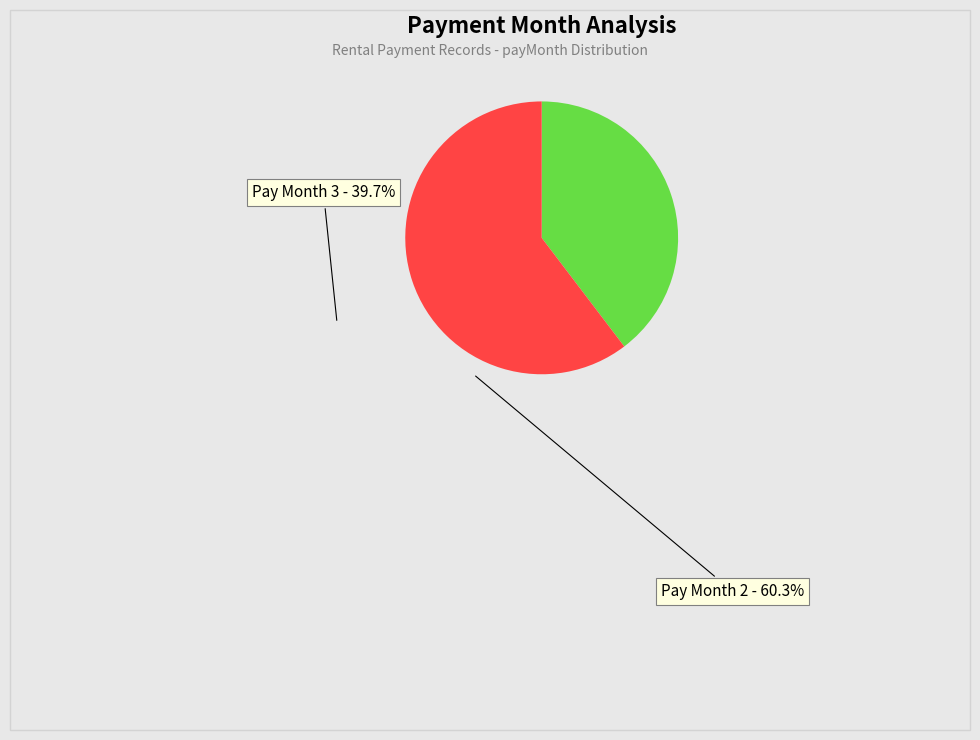

Is there any slice that represents more than half of the pie?

Yes